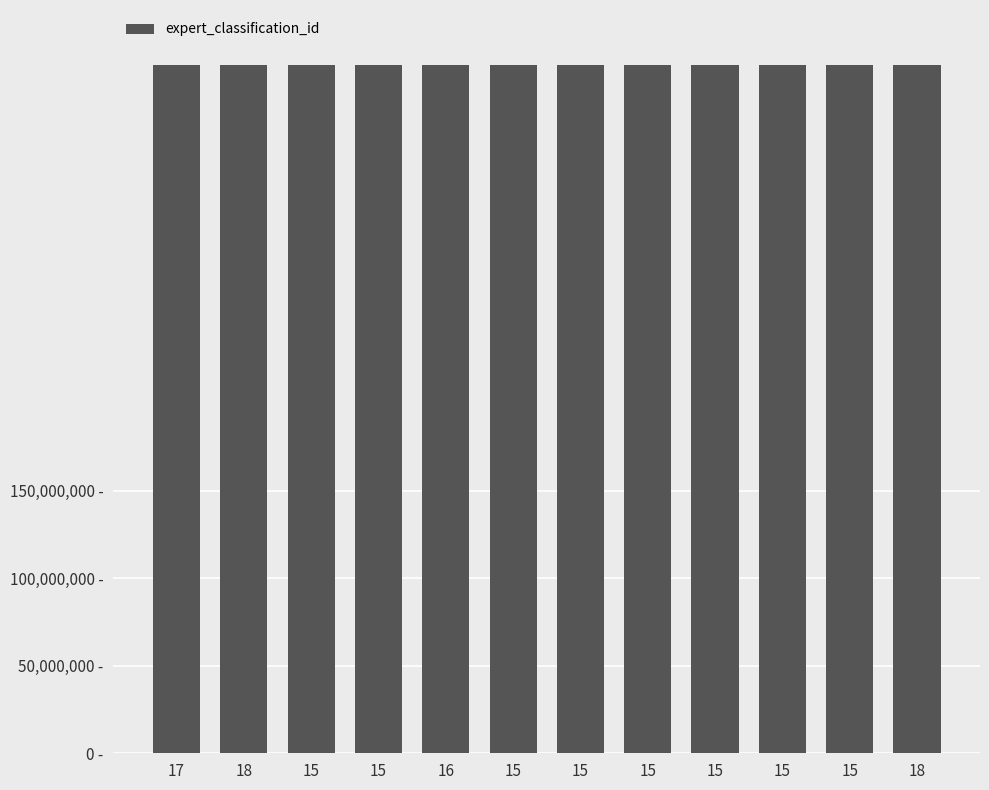

Are the bars horizontal?

No